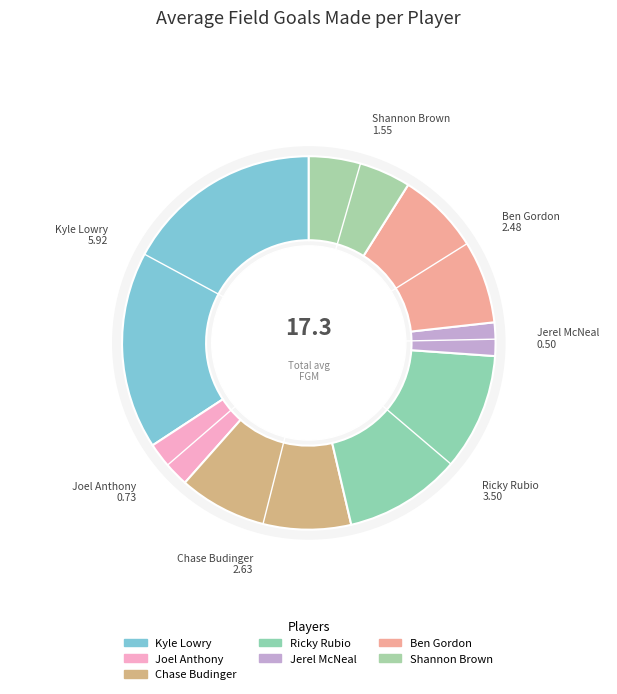

To the nearest percent, what is the average slice percentage?

14%